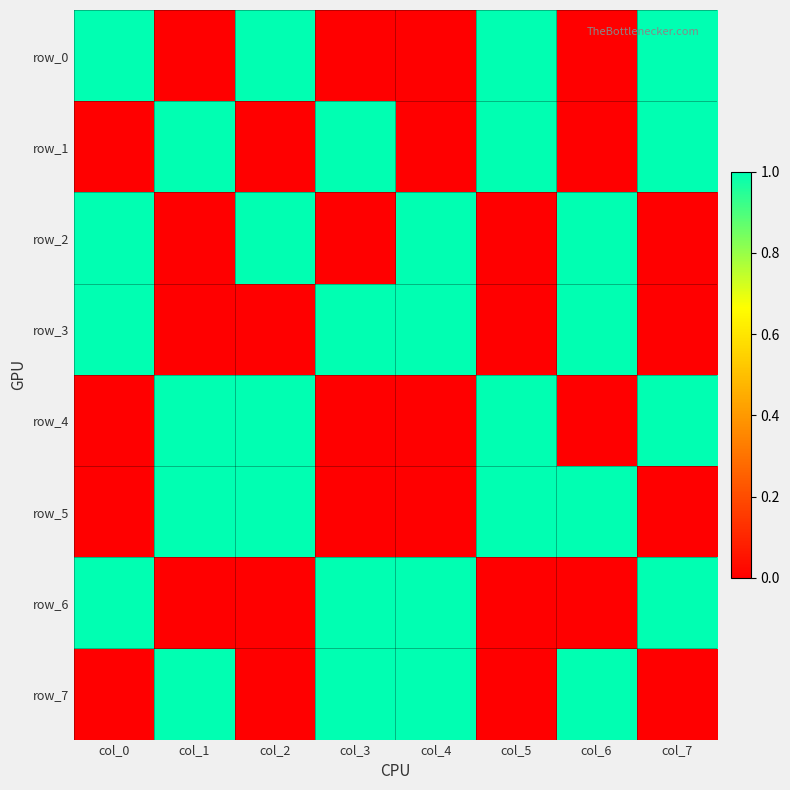

What is the total value across all series at col_0?

4